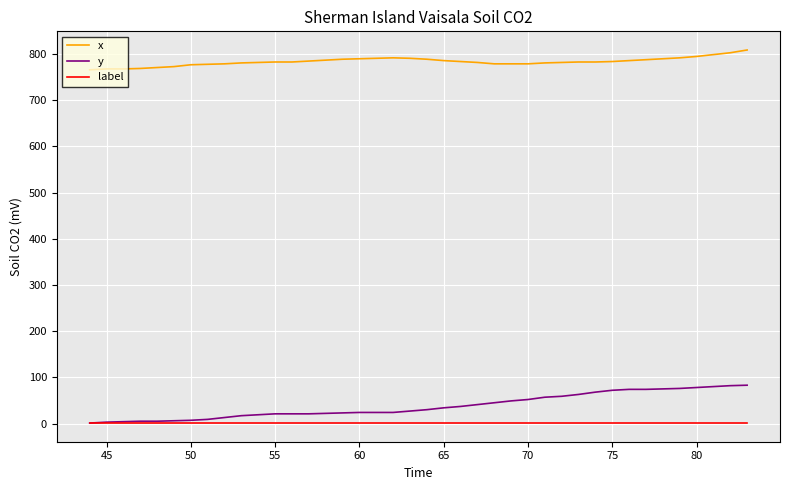

Which series has the largest total across all categories?

x